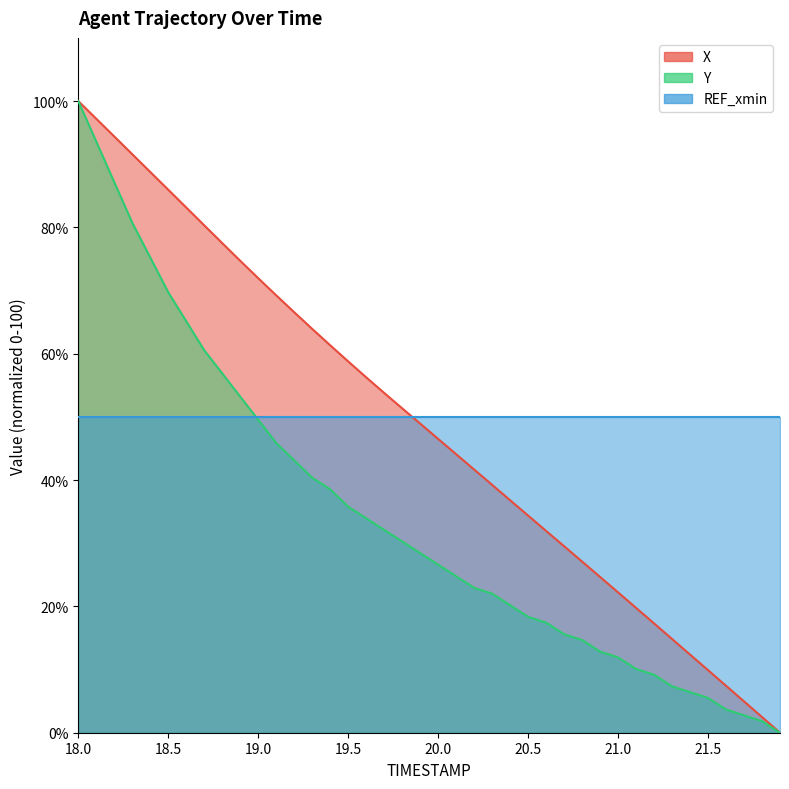

What is the difference between the Y values at 19.0 and 21.1?

39.4